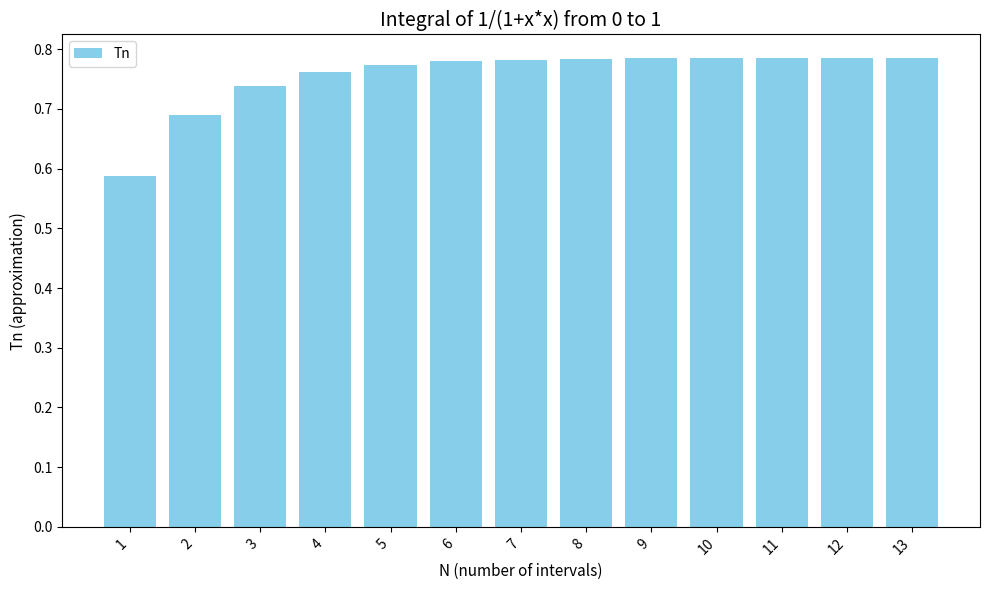

True or false: the data shows 1.3 at 5.

False